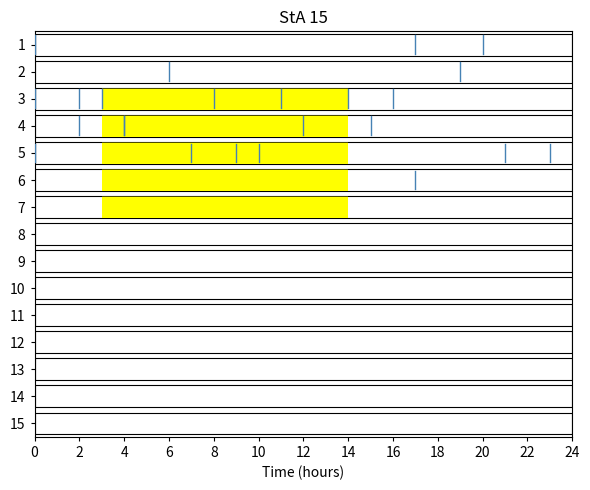

At how many categories does at least one series exceed 11?

2